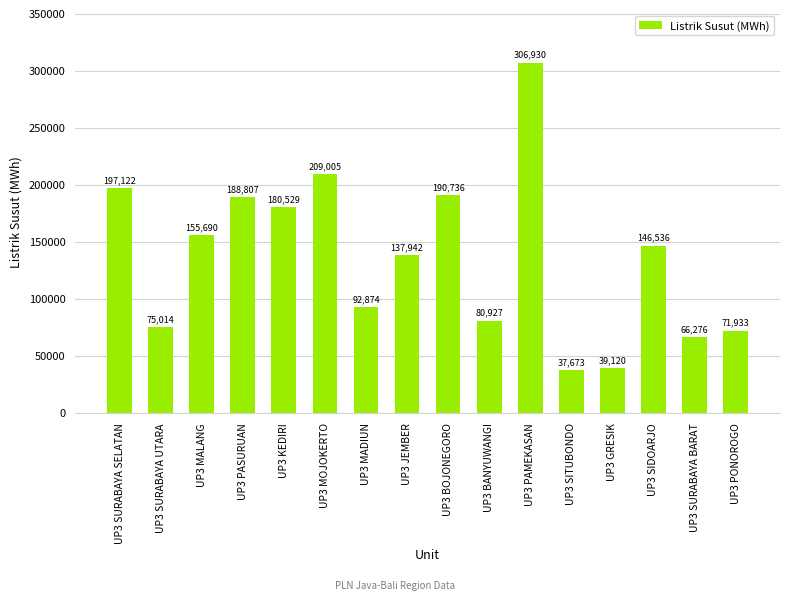

What is the difference between the second highest and second lowest values?

169885